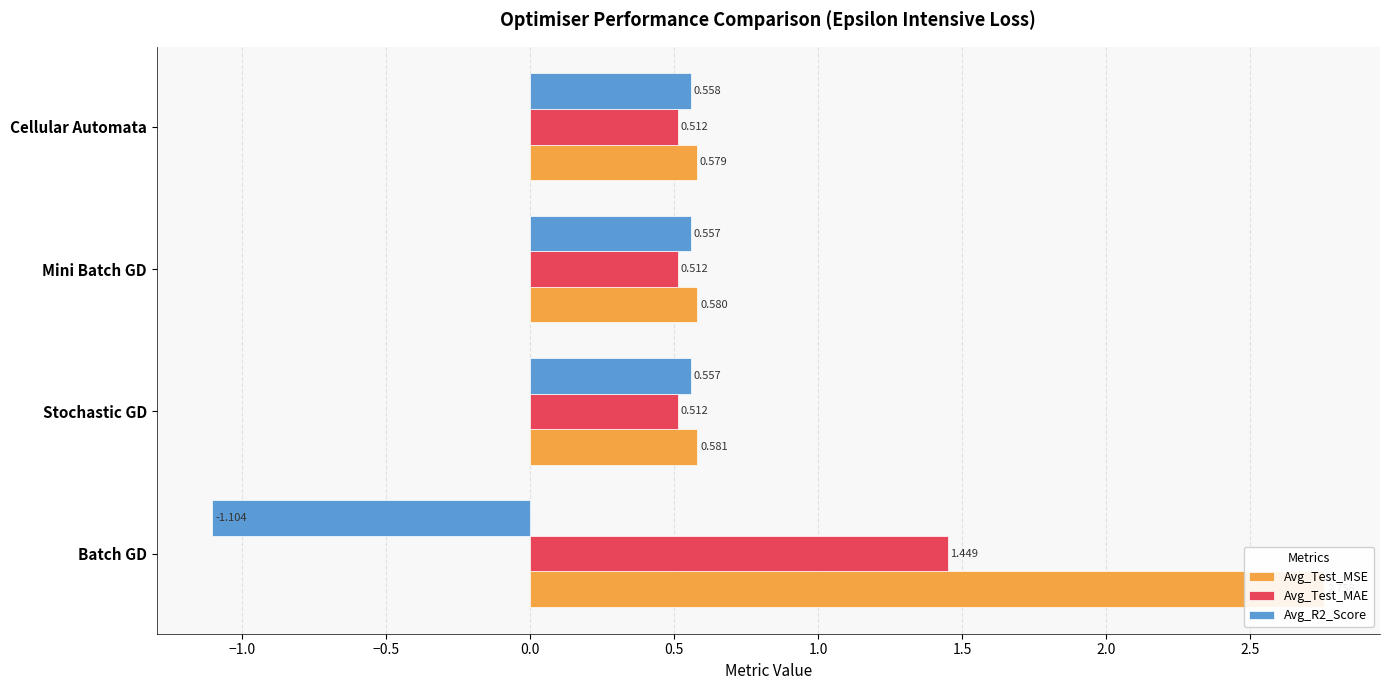

Which series has the largest range (max minus min)?

Avg_Test_MSE